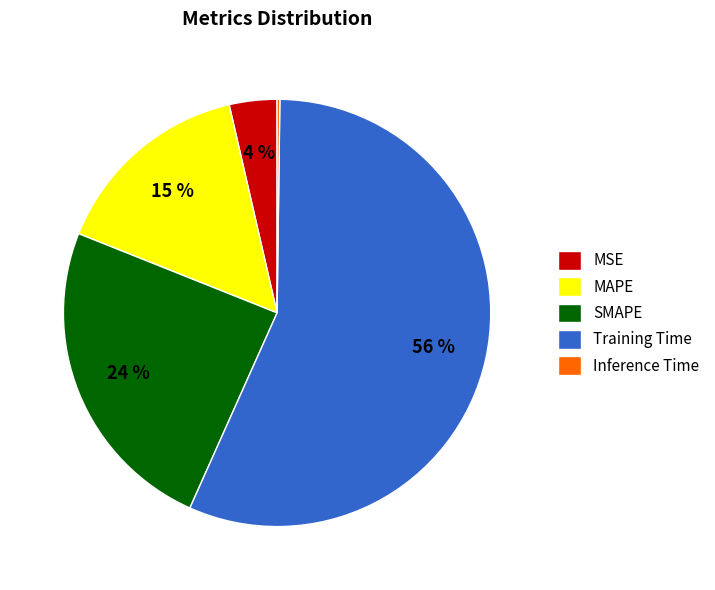

Is it true that MSE is 4% of the pie?

True